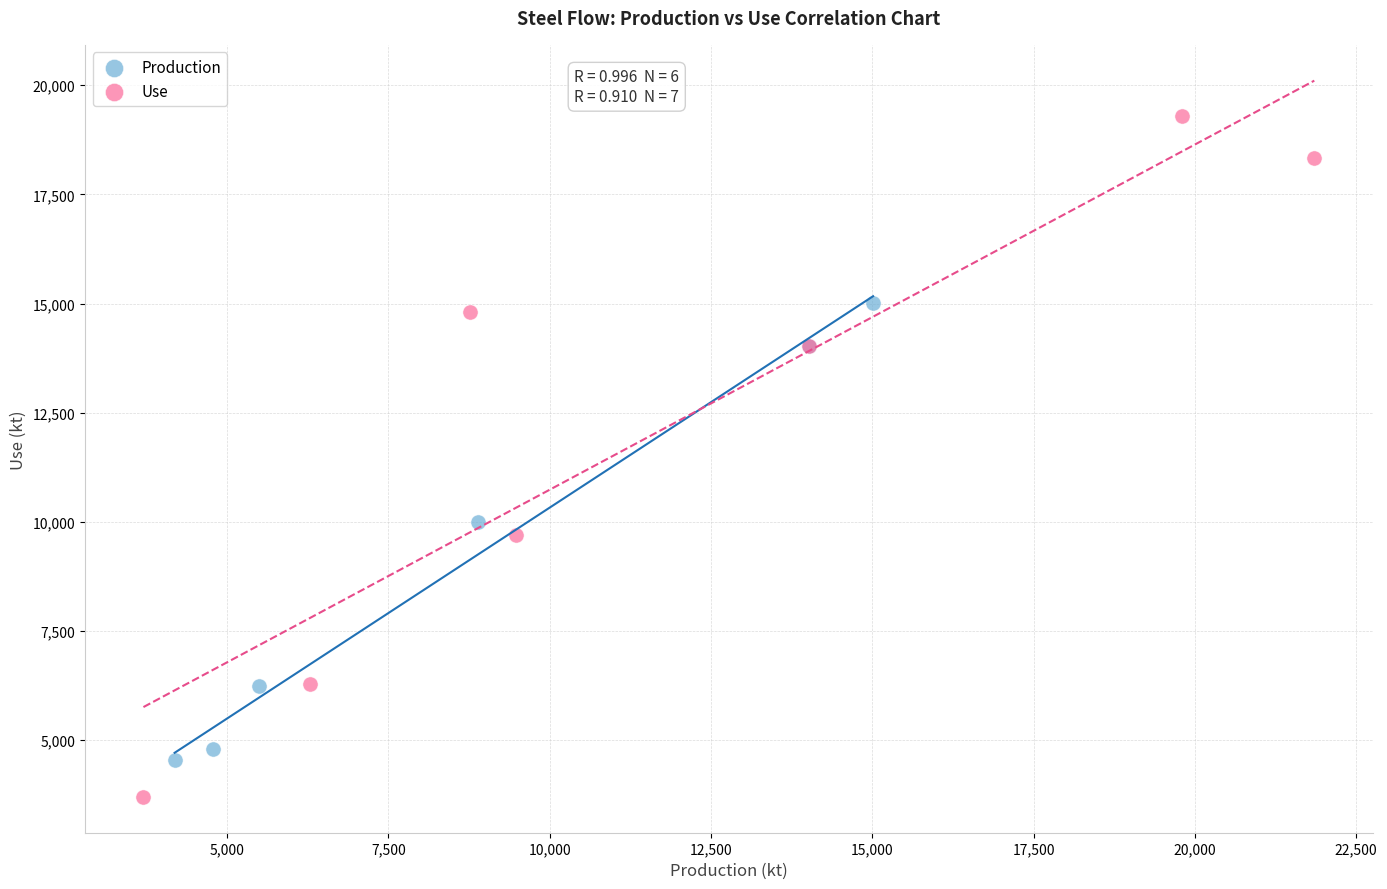

Which series has the widest spread of Y values?

Use